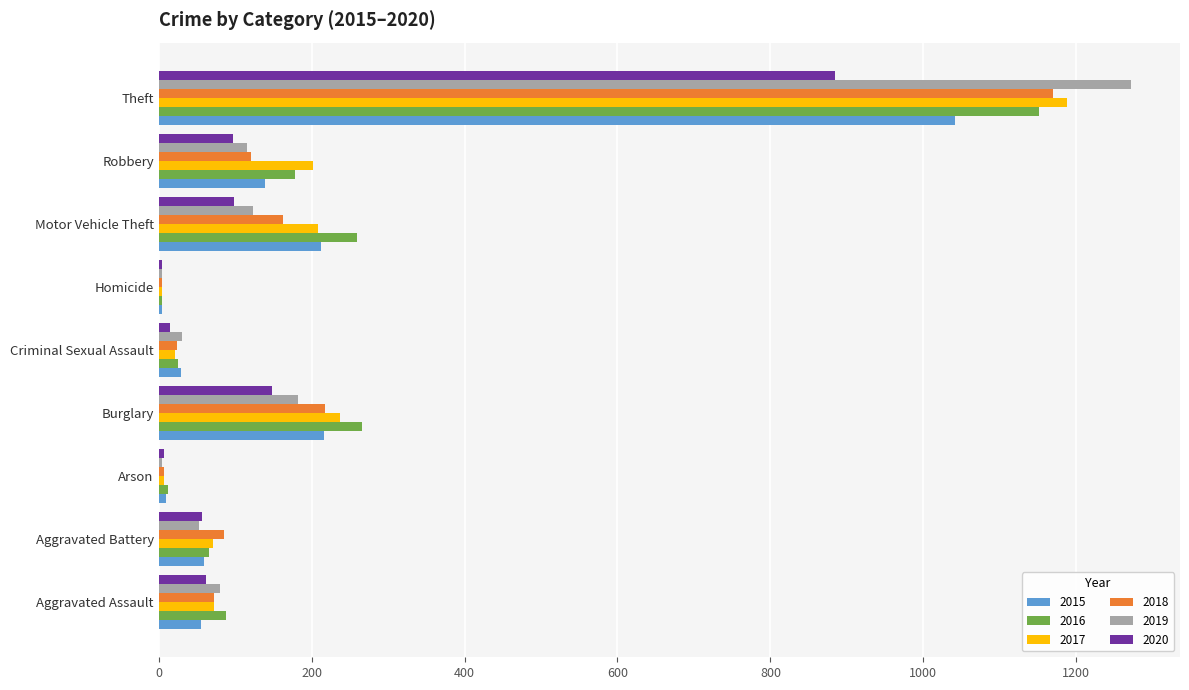

What is the greatest value displayed?

1272